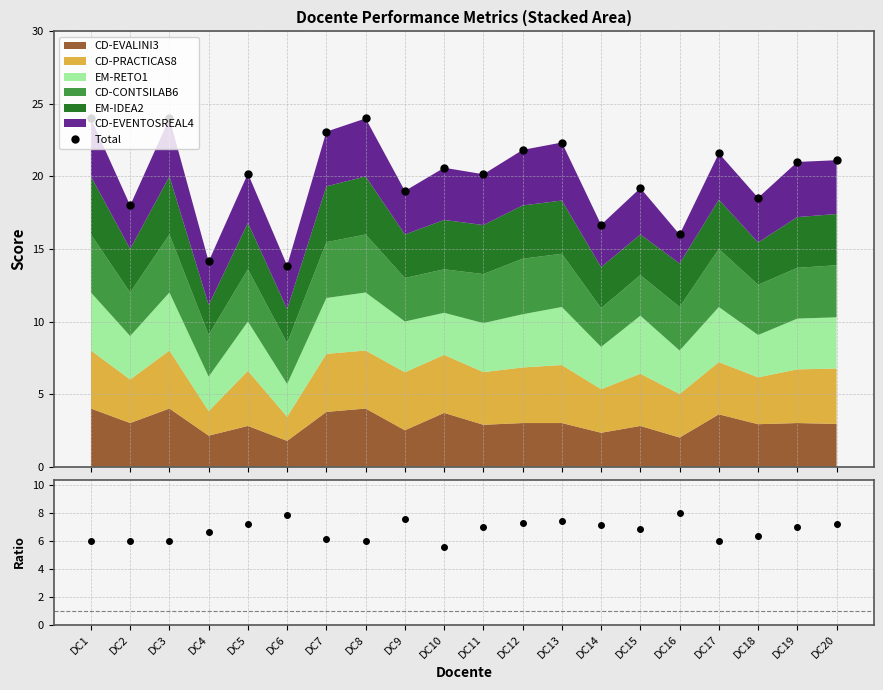

True or false: Total / CD-EVALINI3 and Total cross at least once.

False